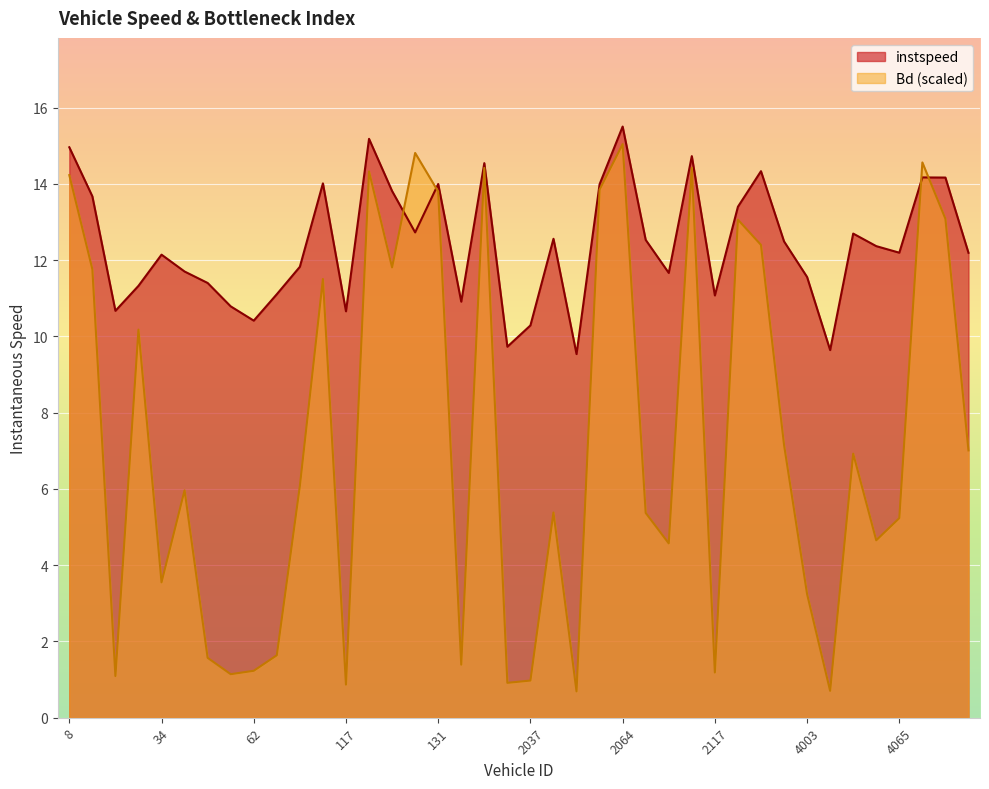

What are all the series names shown in the legend?

instspeed, Bd (scaled)